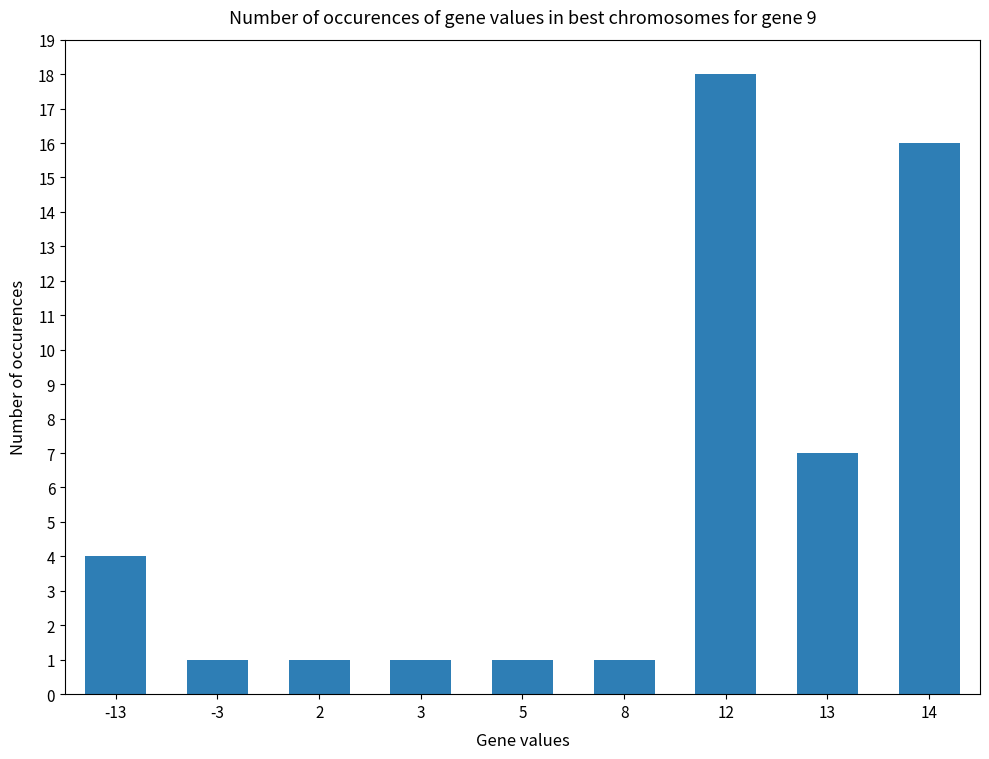

Approximately how many times larger is the value at 3 compared to 12?

0.1